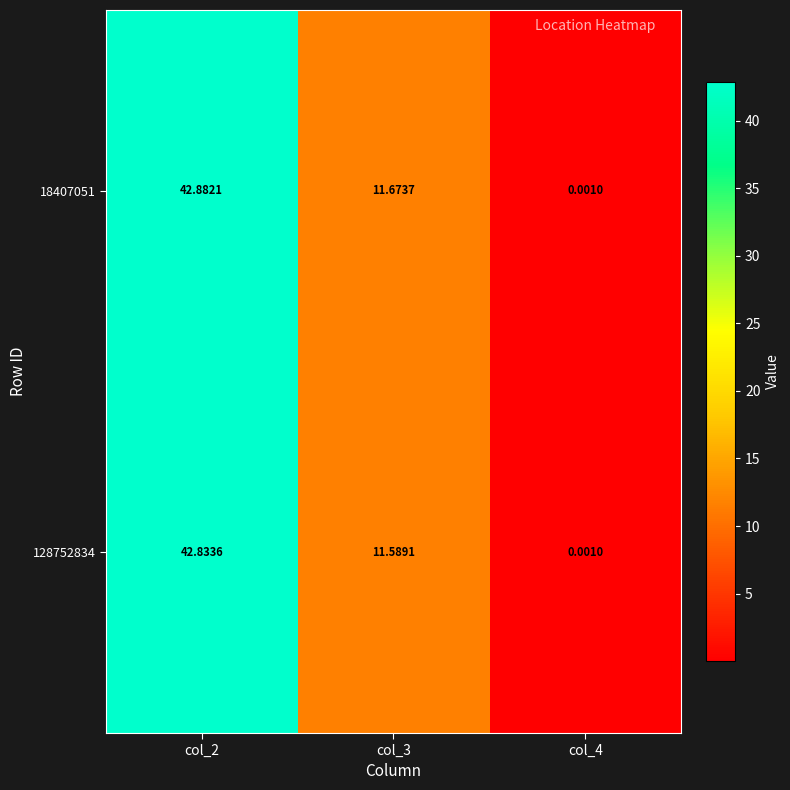

Is the value of 128752834 at col_4 greater than the value of 18407051 at col_2?

No